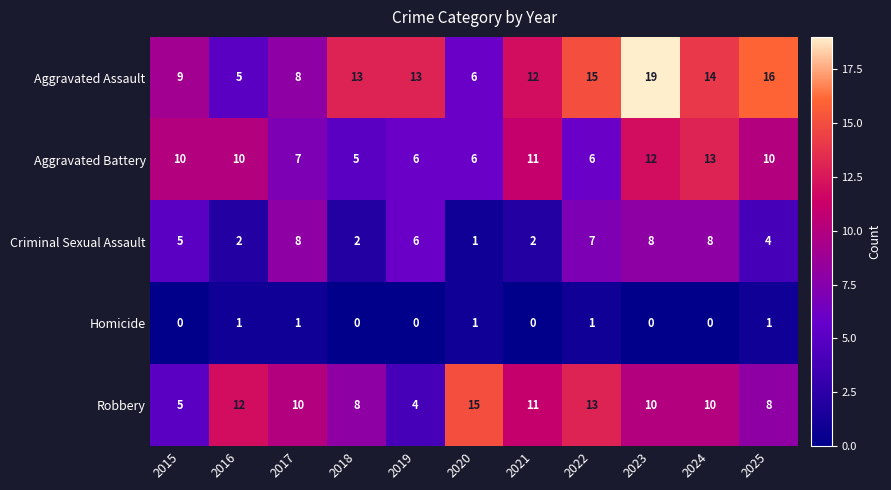

How many data points in Aggravated Assault are less than 13?

5